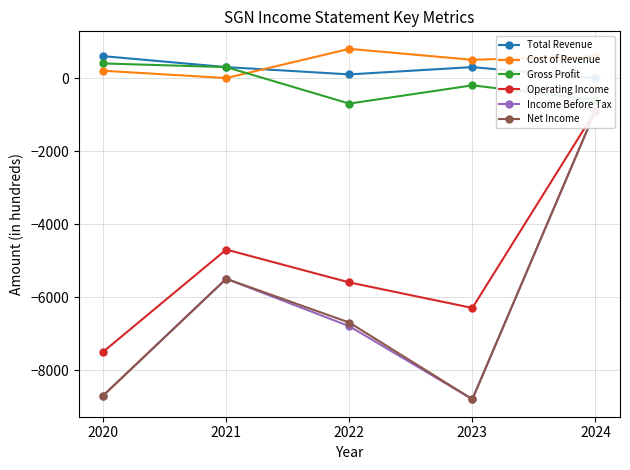

The value of Income Before Tax at 2024 is -1200. True or false?

False